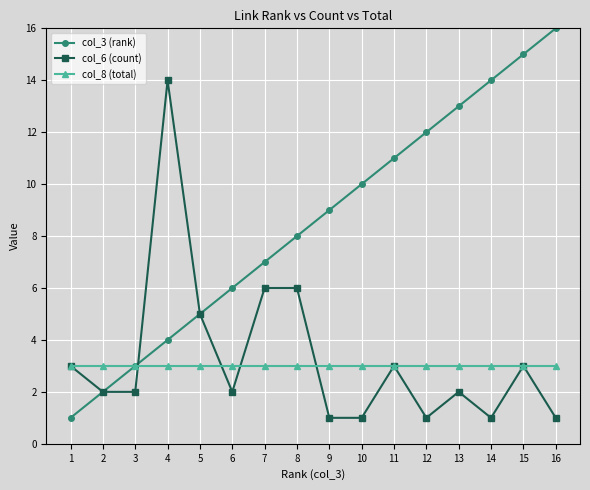

Reading left to right, transcribe all the data shown in this chart.

col_3 (rank): 1	2	3	4	5	6	7	8	9	10	11	12	13	14	15	16
col_6 (count): 3	2	2	14	5	2	6	6	1	1	3	1	2	1	3	1
col_8 (total): 3	3	3	3	3	3	3	3	3	3	3	3	3	3	3	3